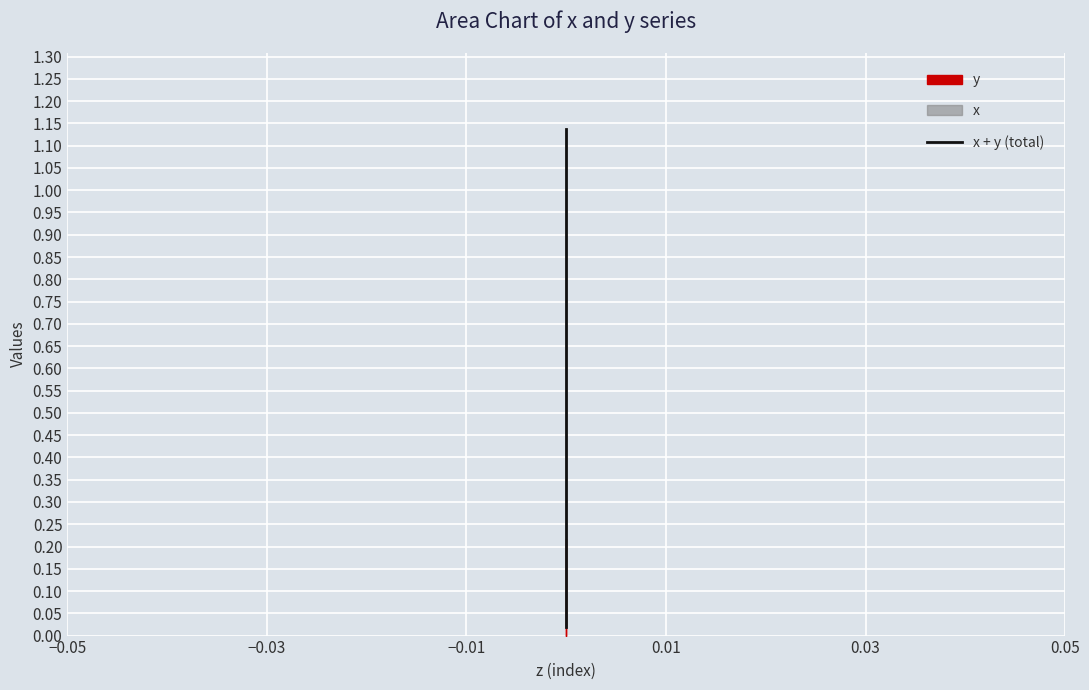

What is the average value?

0.7